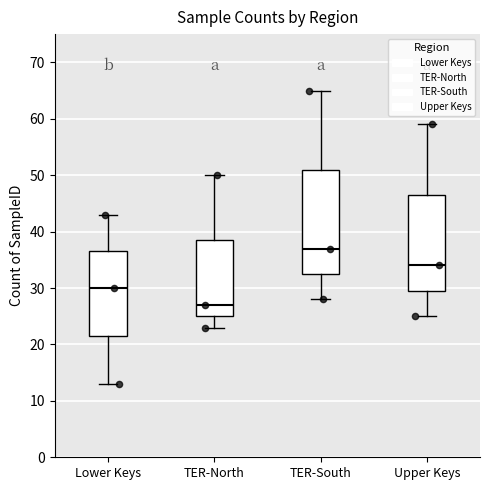

Where is the lower edge of the box for TER-North on the y-axis? The values are not printed on the chart, so give them approximately, as read against the axis.

25